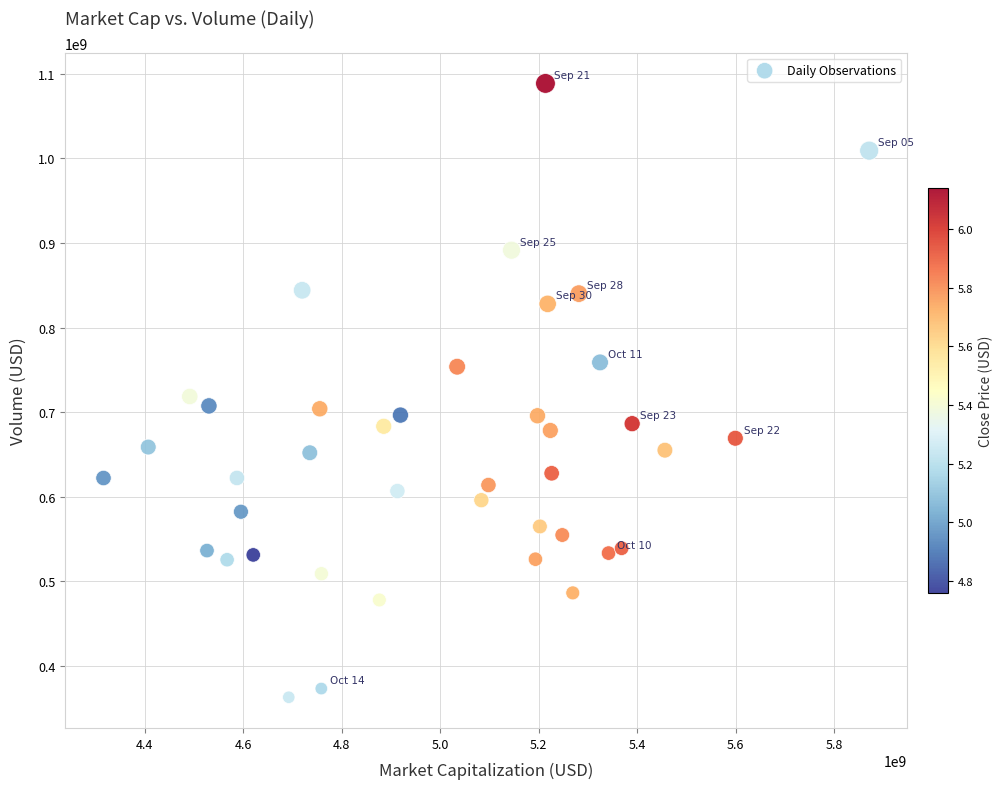

What is the range of Y values (max minus min)?

726151000